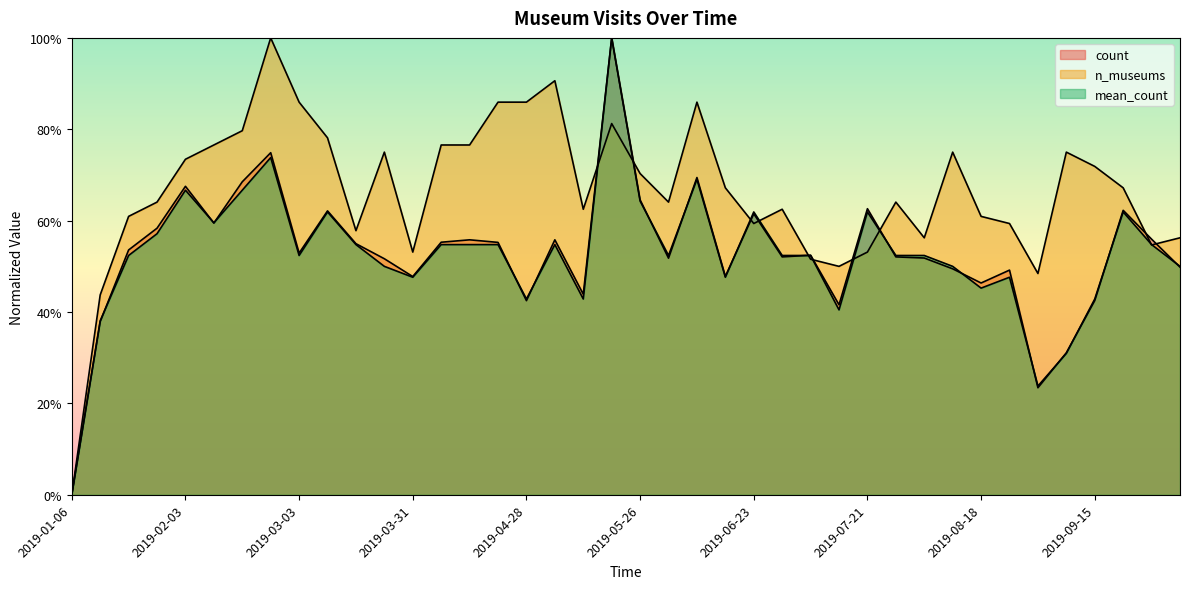

True or false: mean_count and n_museums intersect in this chart.

True